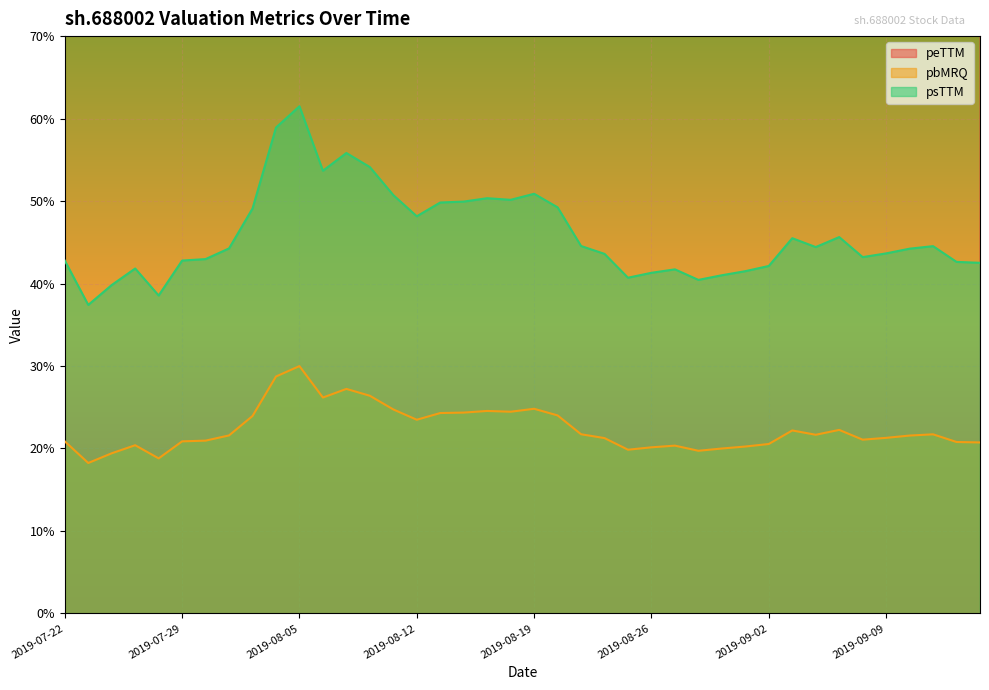

Which label corresponds to the smallest value in the chart?

2019-07-23